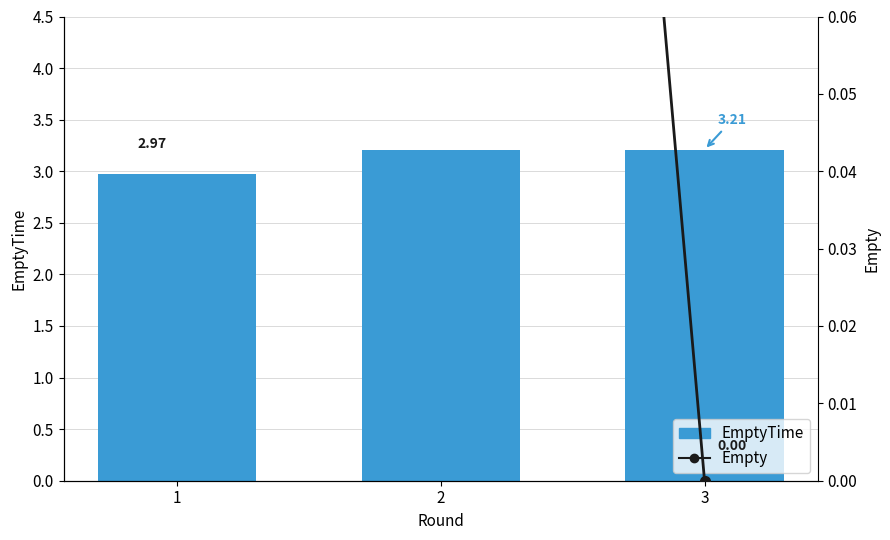

At which label does EmptyTime reach its minimum?

1